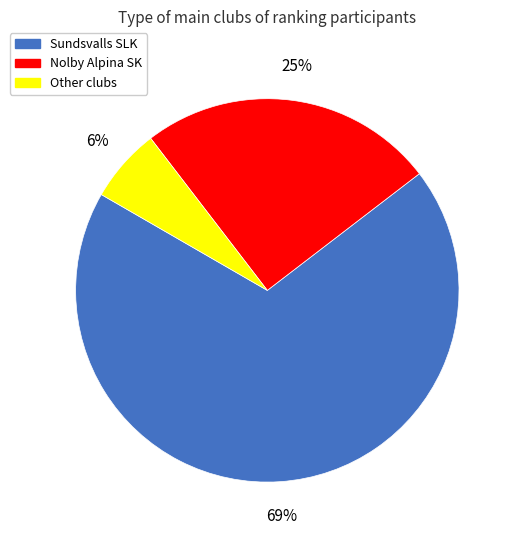

Do Other and Nolby Alpina SK together represent more than half of the pie?

No